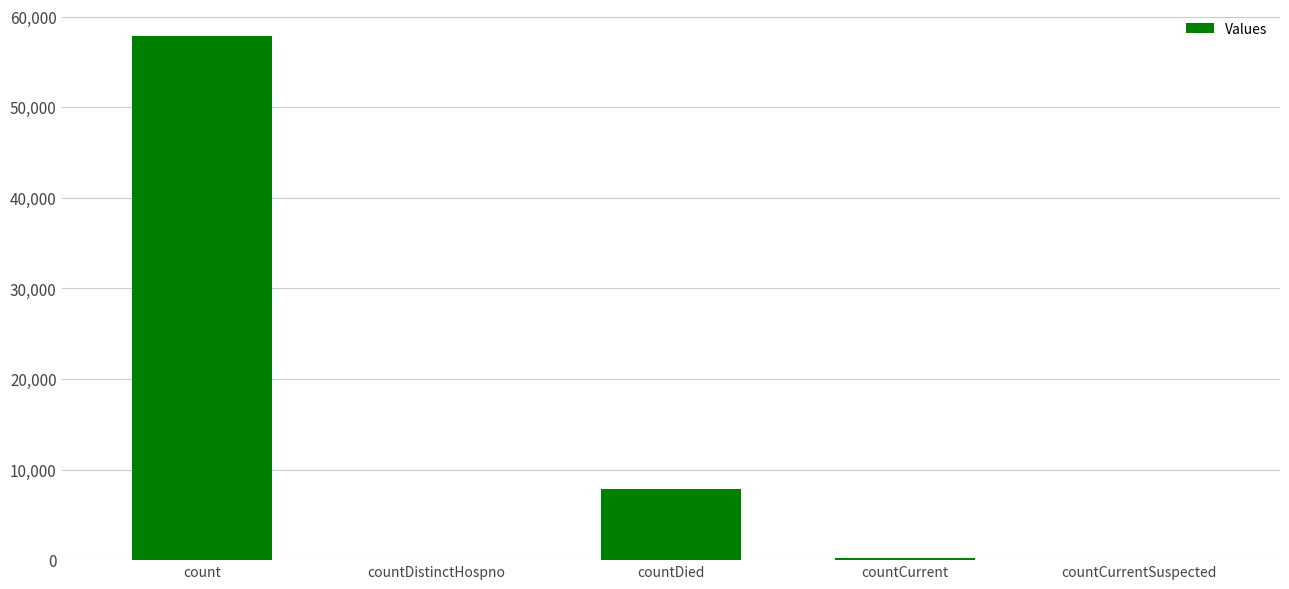

What is the maximum value shown in the chart?

57904